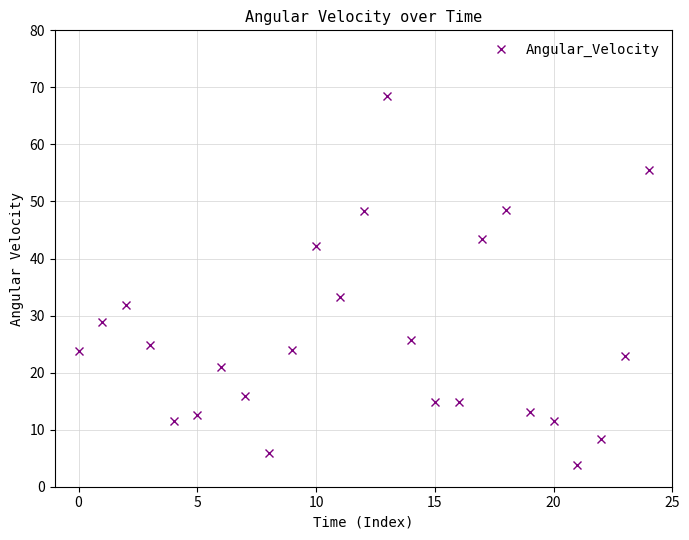

How many lines are shown in the chart?

1